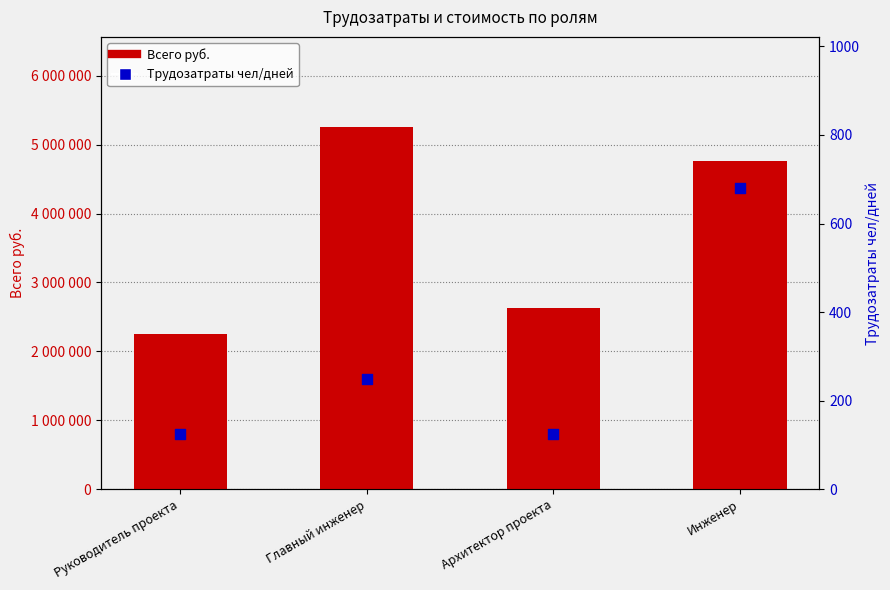

What are all the series names shown in the legend?

Всего руб., Трудозатраты чел/дней